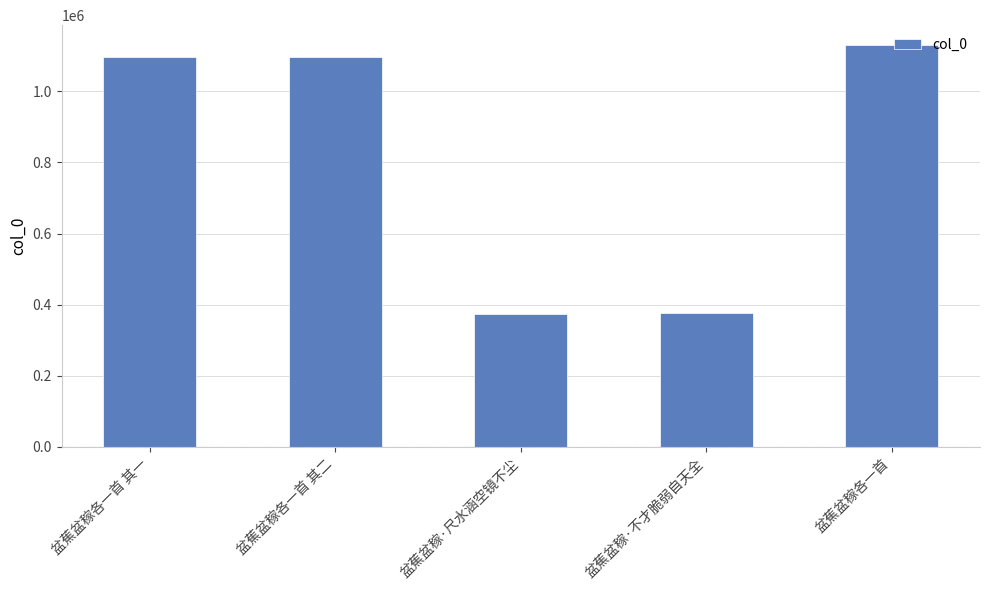

What is the label of the 4th bar from the left?

盆蕉盆稼·不才脆弱自天全